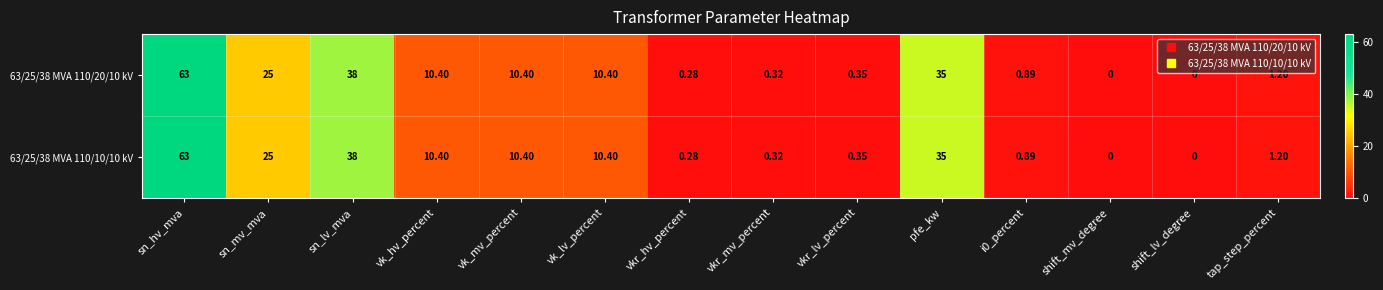

Where does the 63/25/38 MVA 110/10/10 kV series first go above 10?

sn_hv_mva